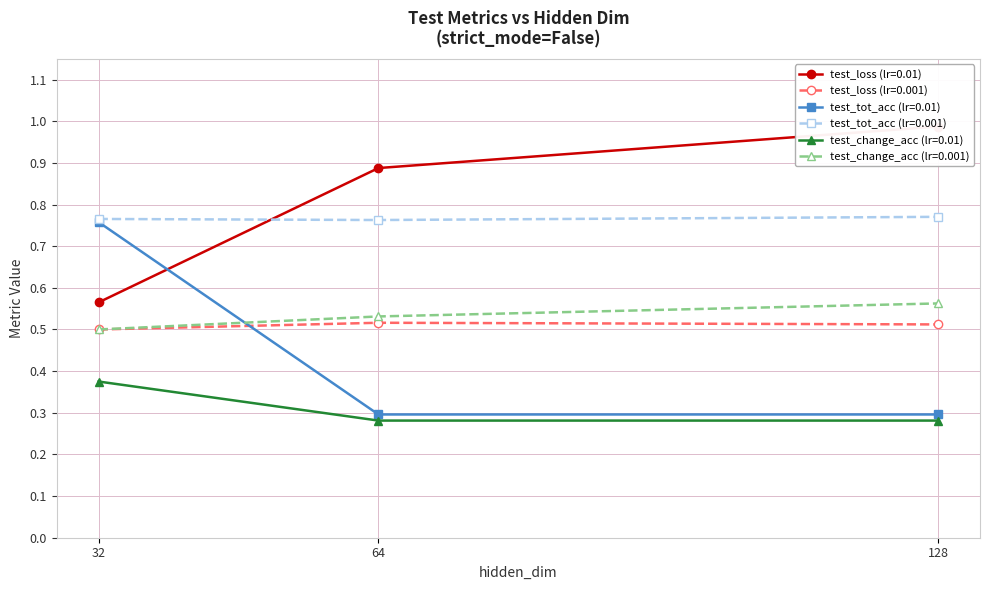

Between 32 and 128, which is larger?

128